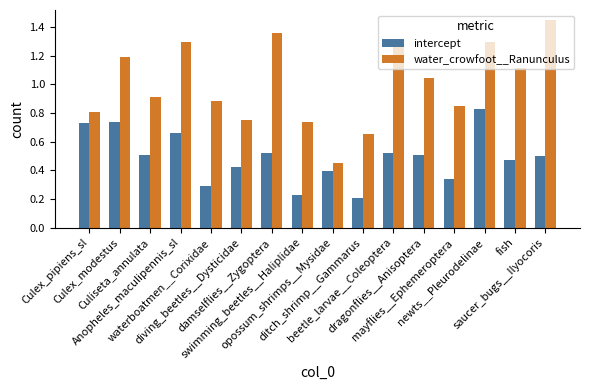

Count the intercept values in the range 0 to 1.

16